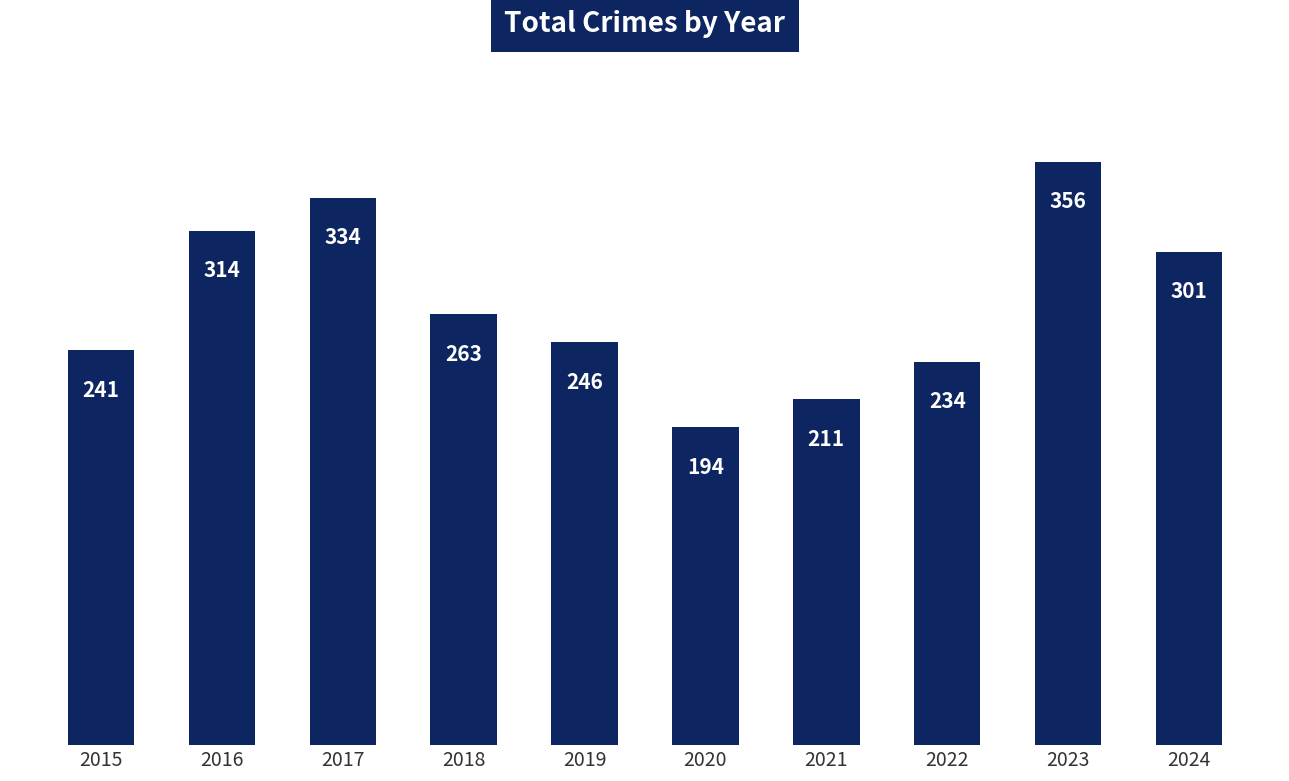

How many values are below 263?

5